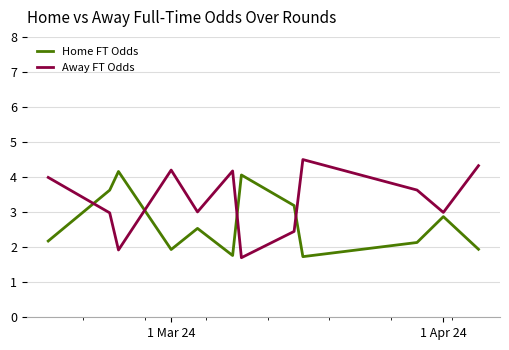

What is the average value of the Home FT Odds series?

2.7